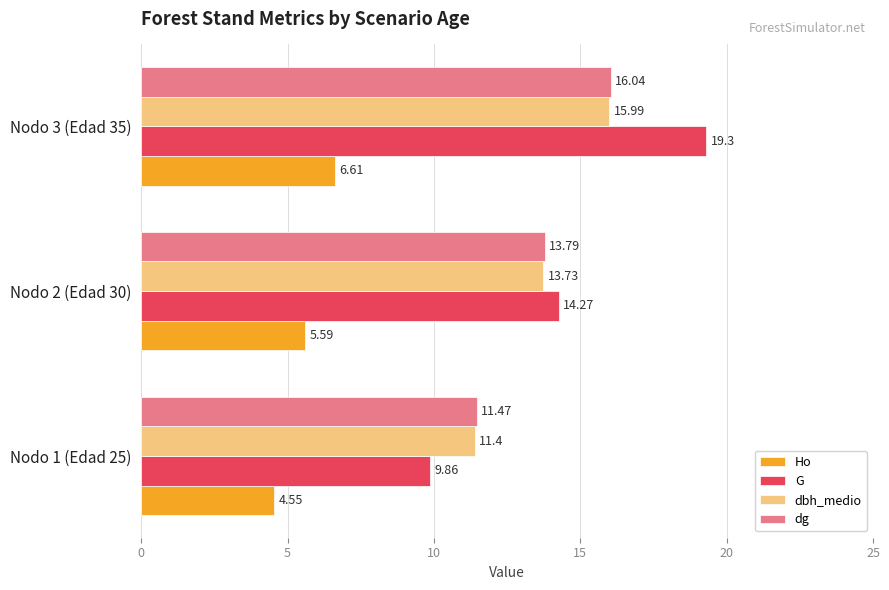

What is the total value across all series at Nodo 3 (Edad 35)?

57.9